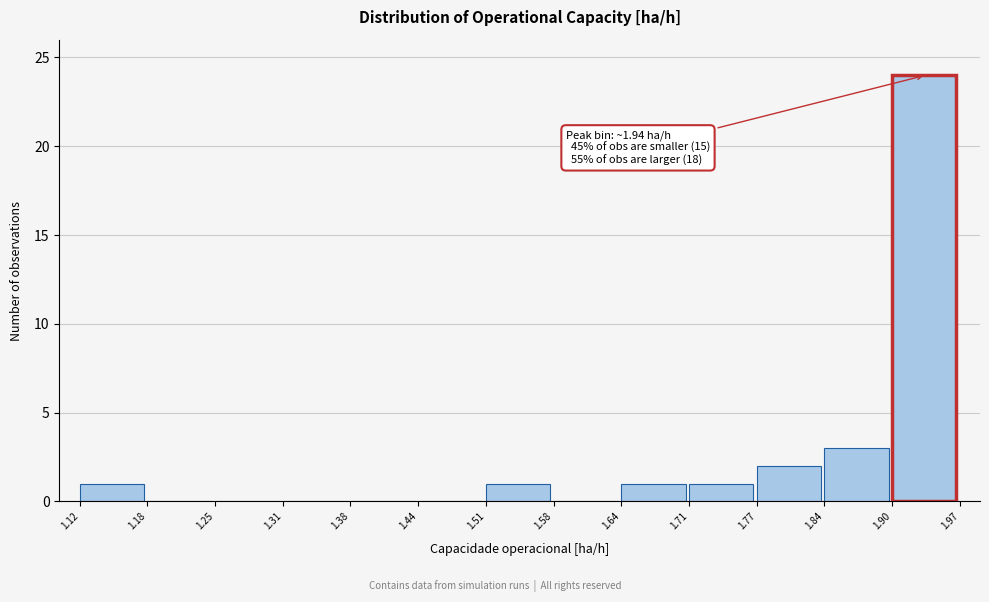

Which range on the x-axis has the tallest bar?

1.90 to 1.97